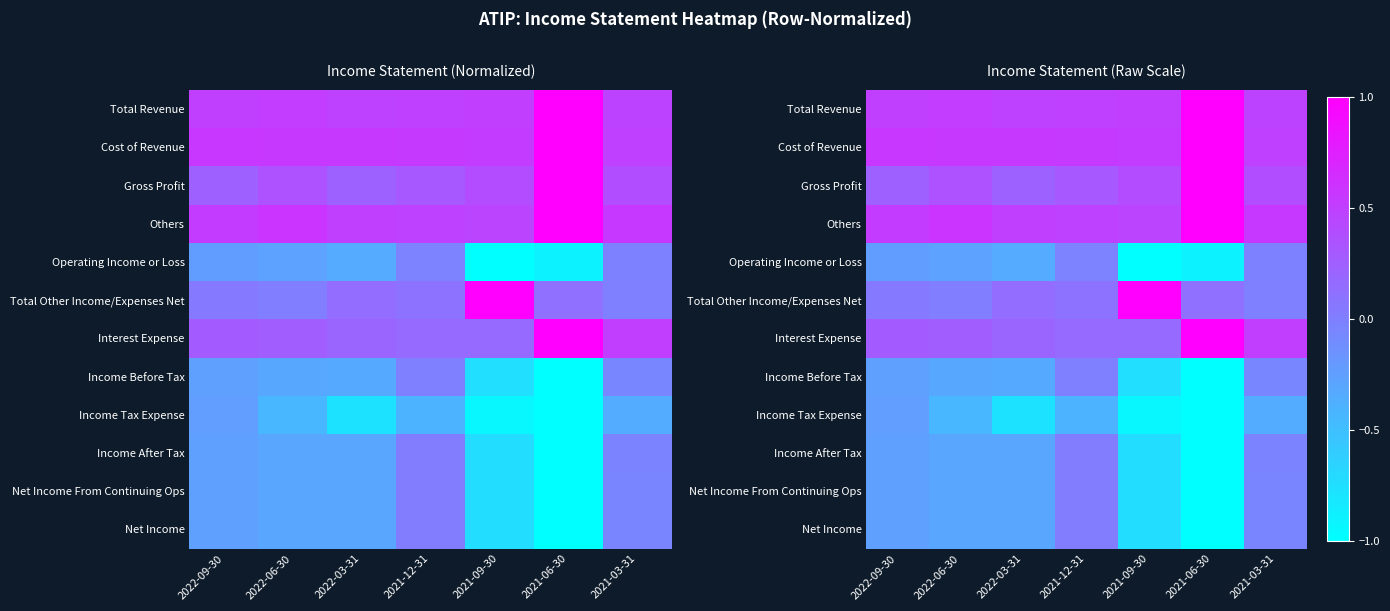

At which label is Net Income From Continuing Ops closest to 0?

2021-12-31